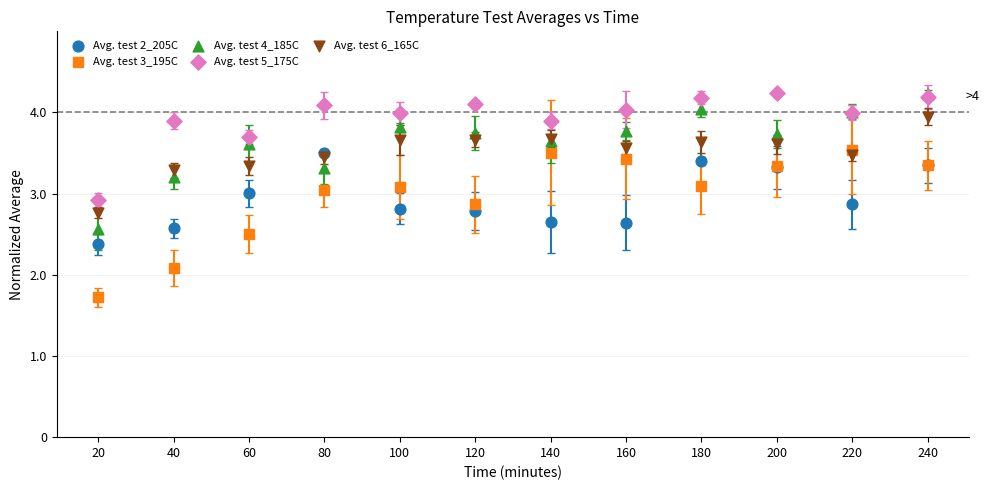

Across all series, what Y value is closest to 2?

2.1